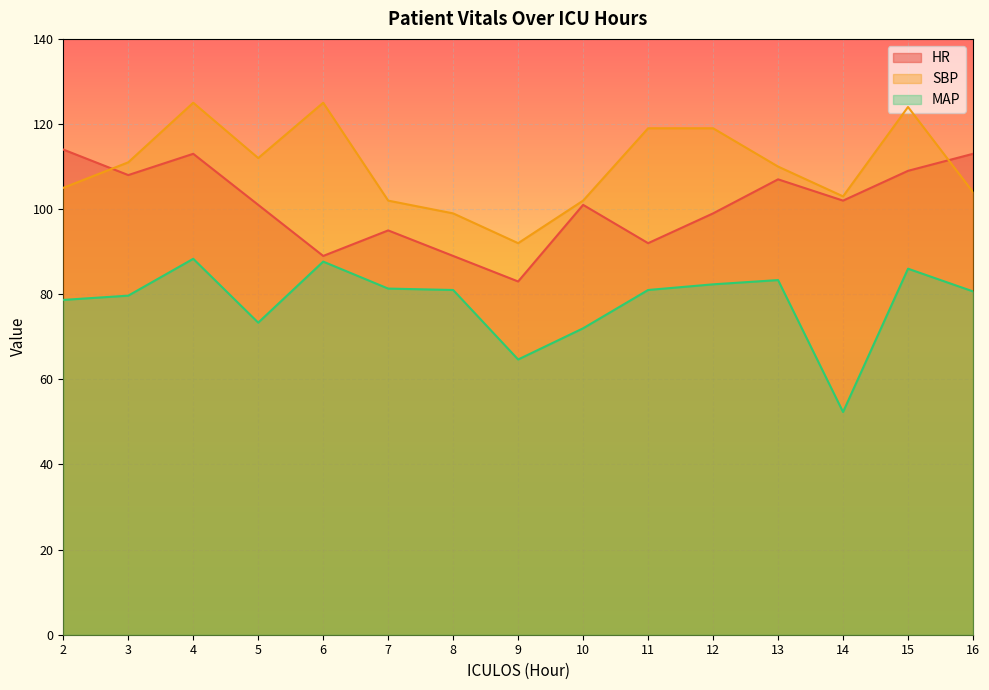

How many values in the HR series are below 101?

6